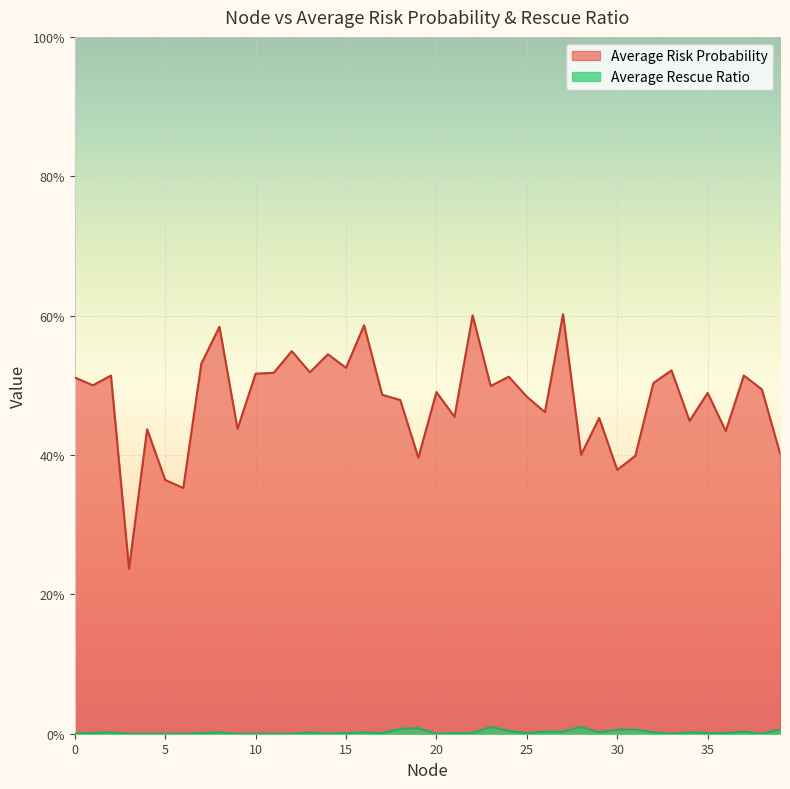

What is the value of the Average Risk Probability point at the 32nd from the left?

0.4